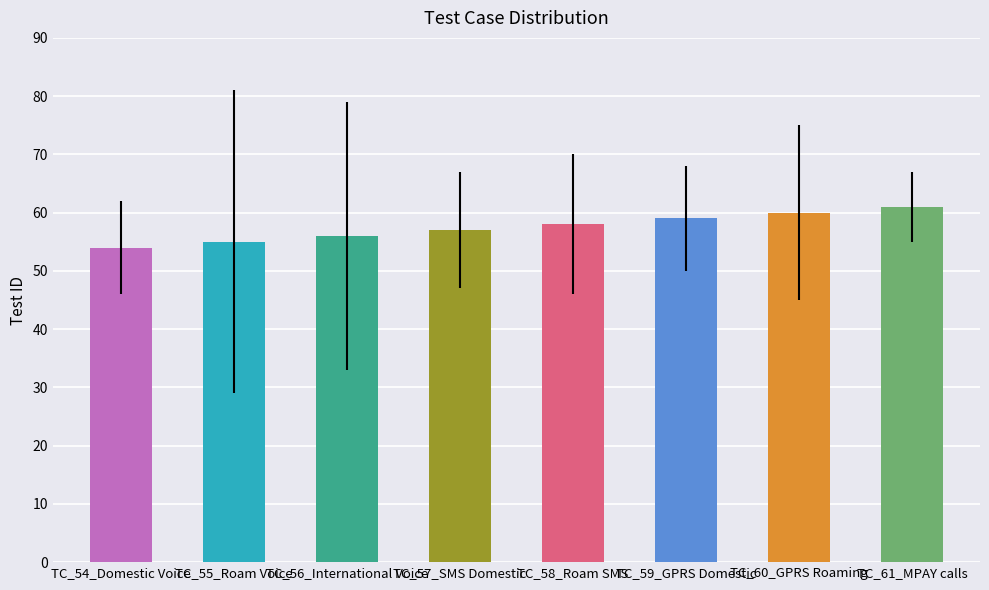

What is the change in value from TC_56_International Voice to TC_61_MPAY calls?

+5